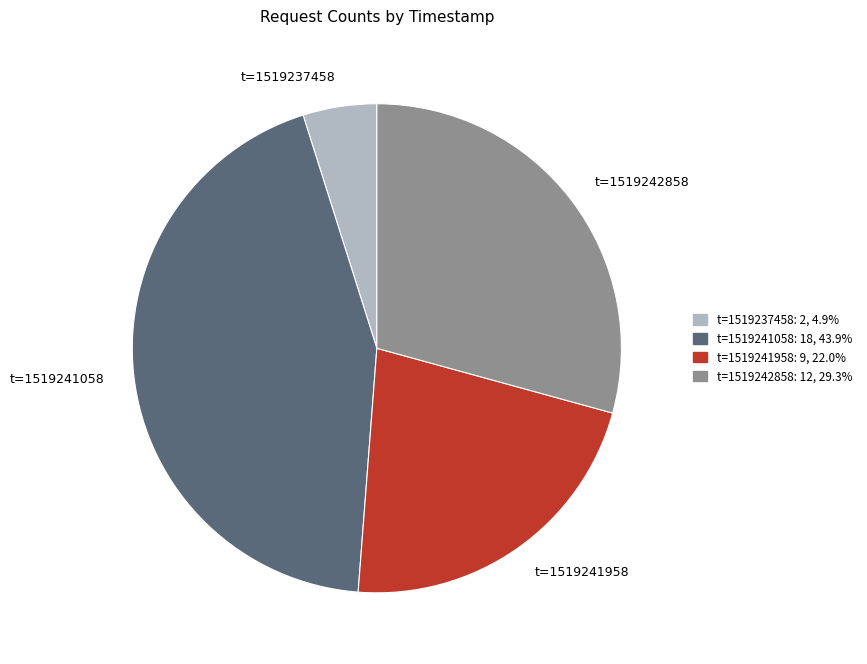

How many slices are in this pie chart?

4